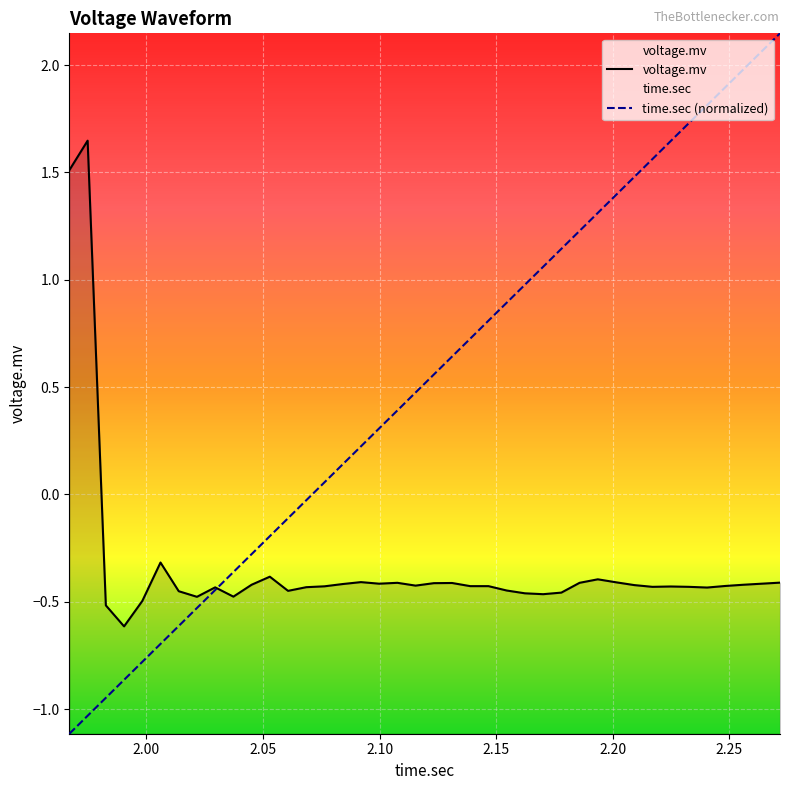

How many times do time.sec (normalized) and voltage.mv cross each other?

1